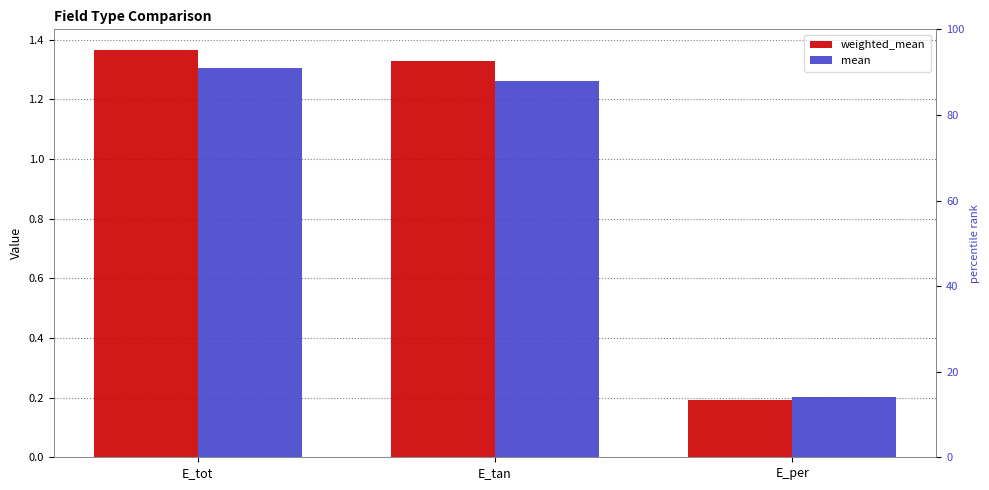

What is the value of the mean bar at the 1st from the left?

1.3